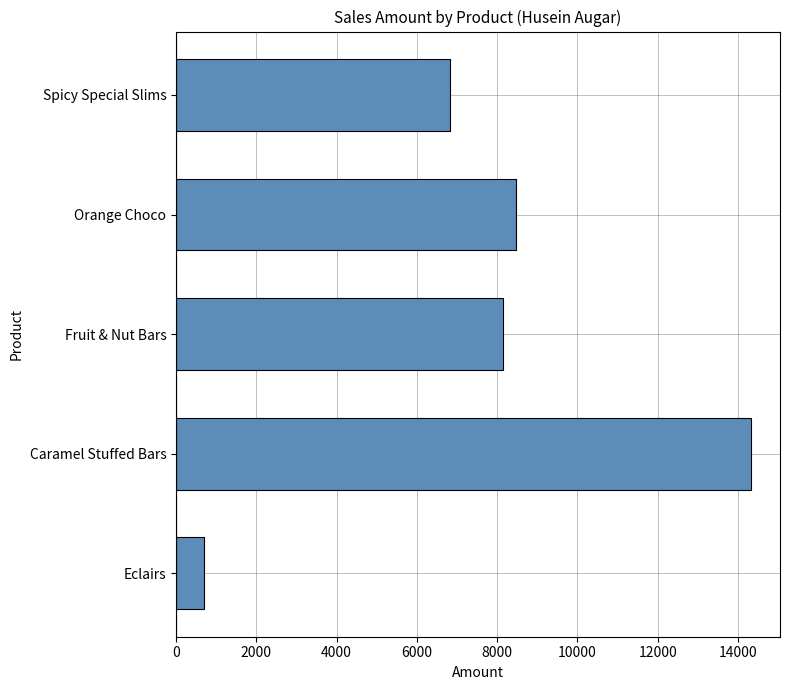

True or false: the data shows 8463 at Orange Choco.

True